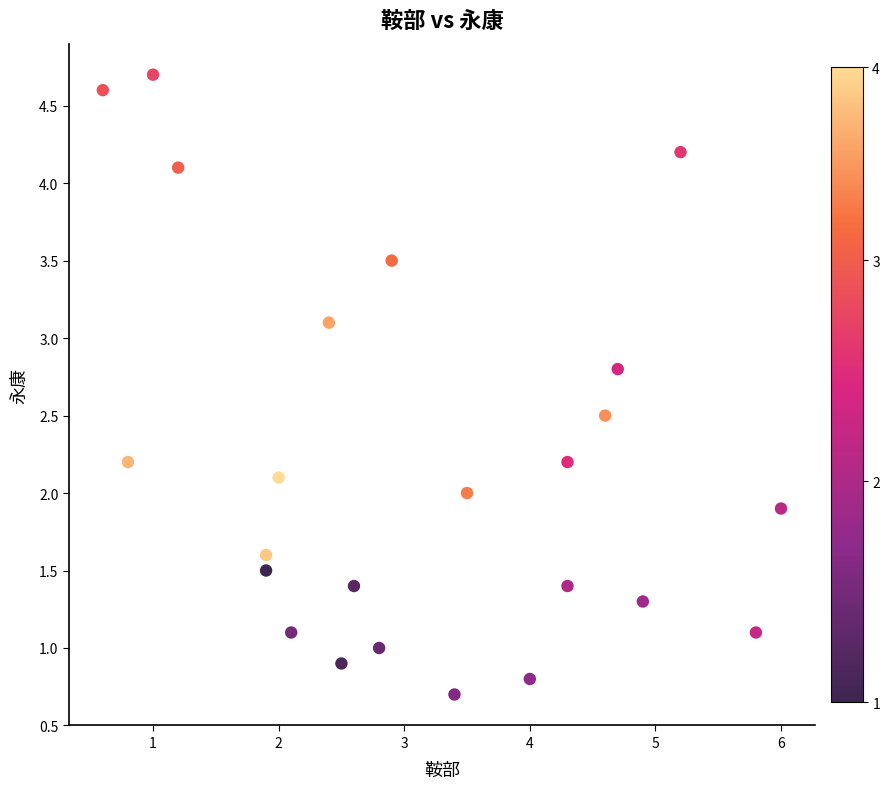

What is the range of X values (max minus min)?

5.4